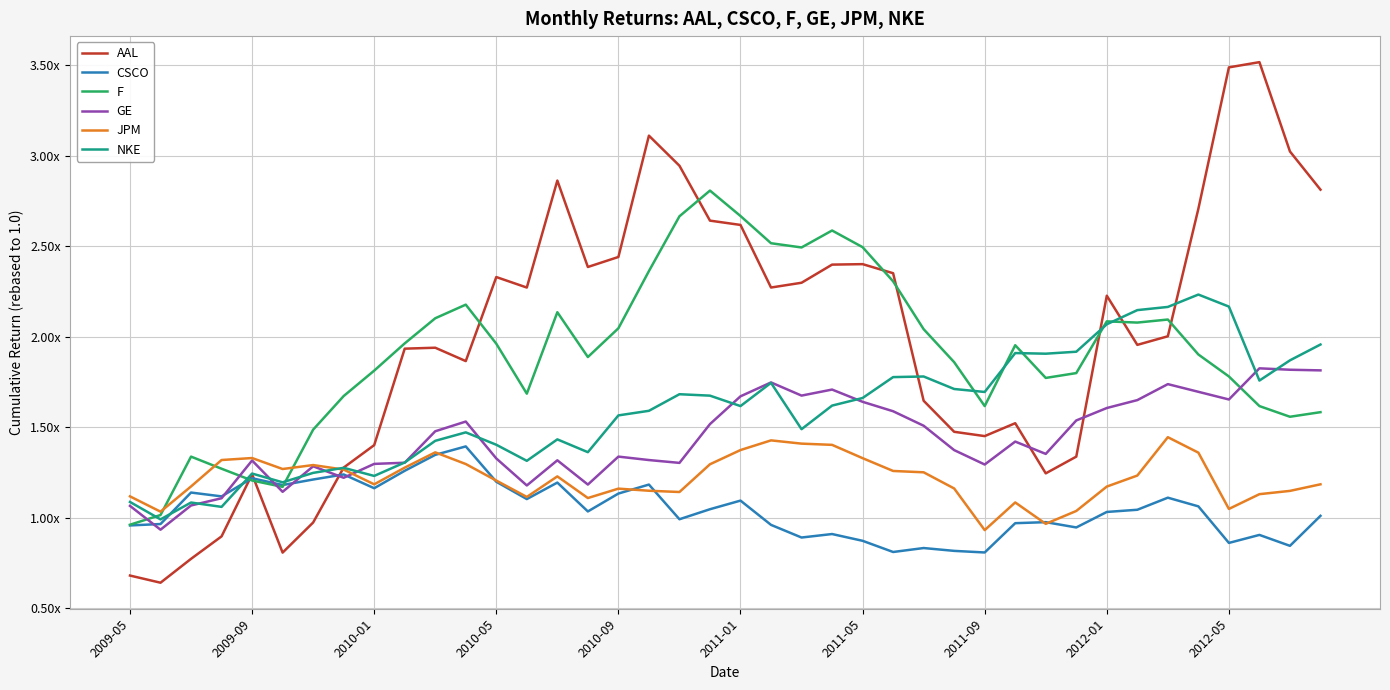

Where does the NKE series first go above 1?

2009-05